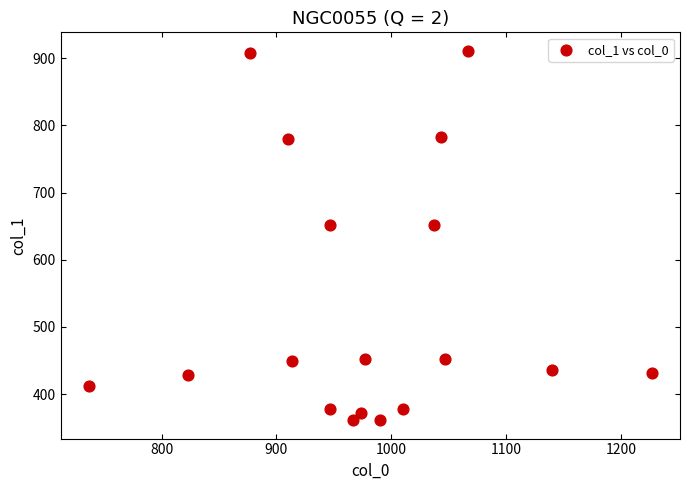

What is the range of X values (max minus min)?

490.0